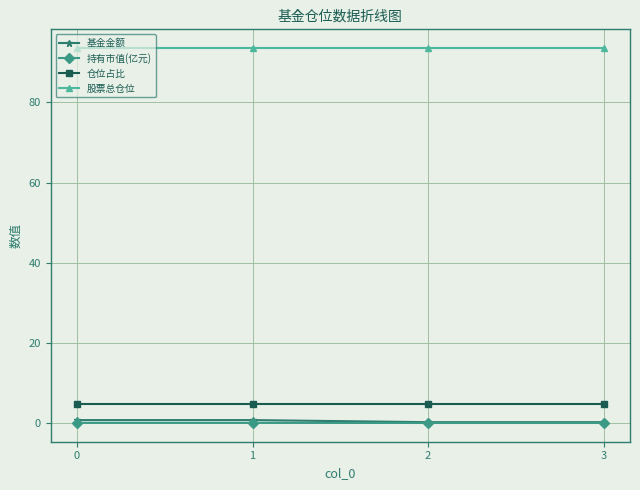

What is the highest value of the 股票总仓位 series?

93.6